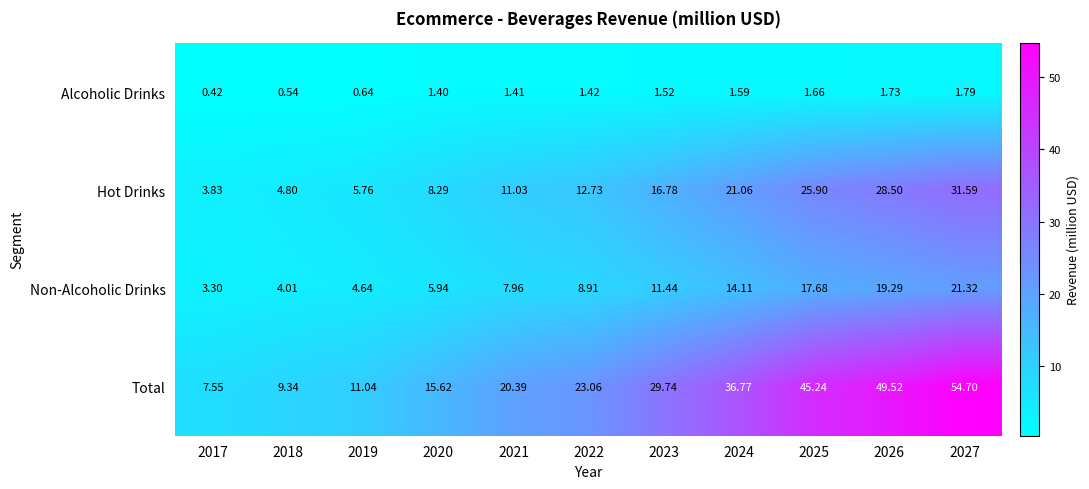

Is the value of Total at 2024 greater than the value of Non-Alcoholic Drinks at 2025?

Yes